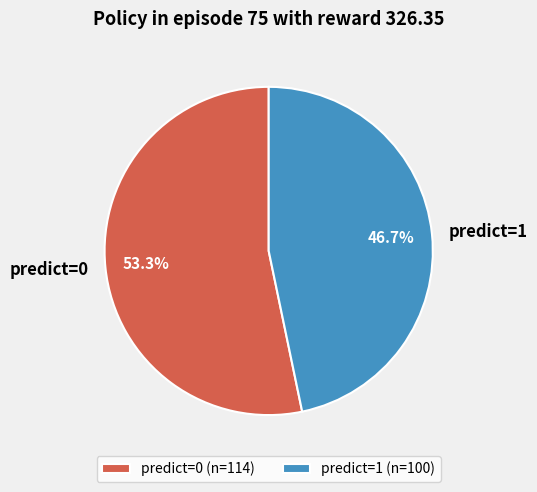

Do predict=0 and predict=1 together represent more than half of the pie?

Yes